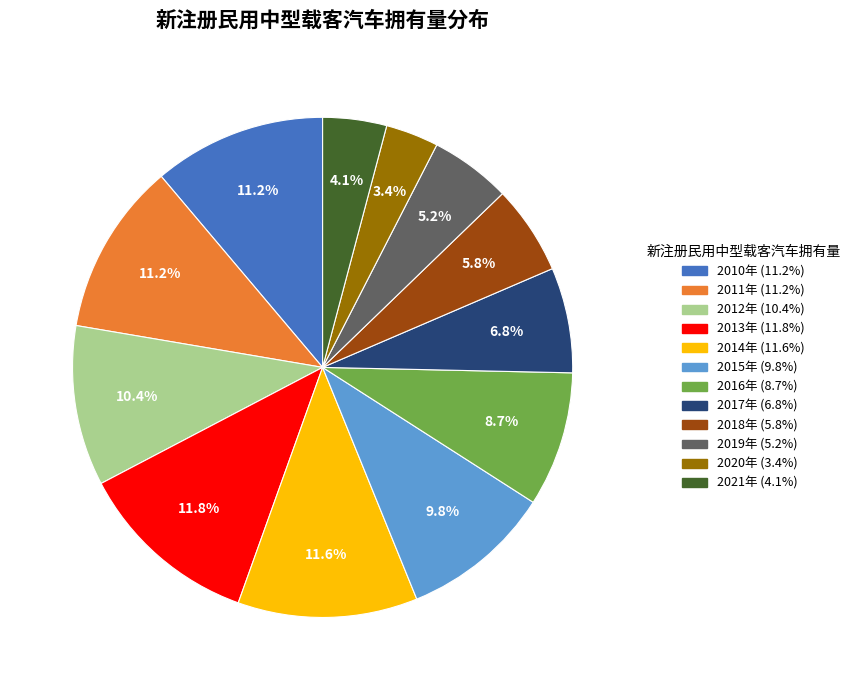

What is the ratio of the value at 2019年 to the value at 2015年?

0.5